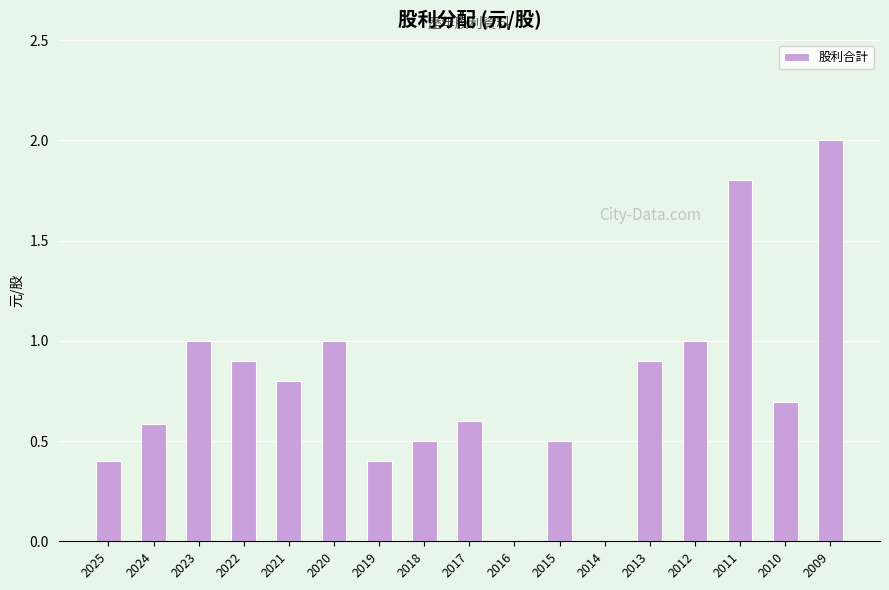

Approximately how many times larger is the value at 2013 compared to 2012?

0.9